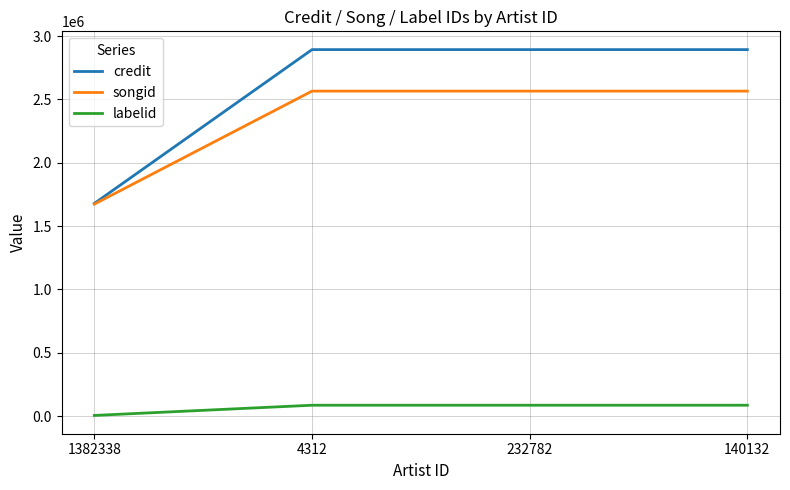

Reading left to right, list all the values displayed in this chart.

credit: 1382338=1678928	4312=2893251	232782=2893251	140132=2893251
songid: 1382338=1673417	4312=2565672	232782=2565672	140132=2565672
labelid: 1382338=5584	4312=86158	232782=86158	140132=86158